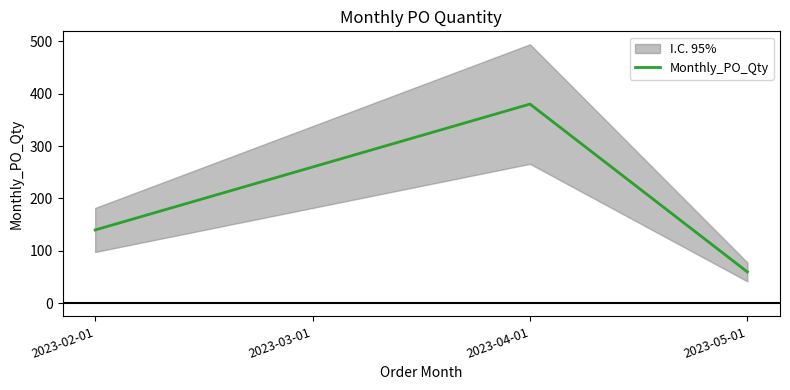

How many values are between 140 and 380?

3